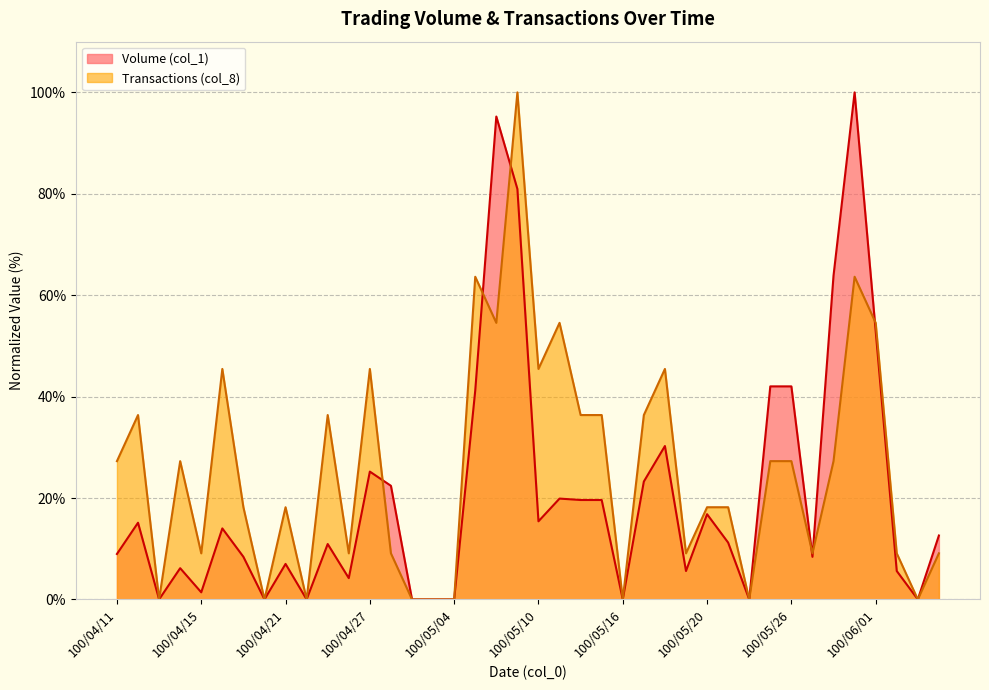

After their last crossing, which series has the higher values: Transactions (col_8) or Volume (col_1)?

Transactions (col_8)